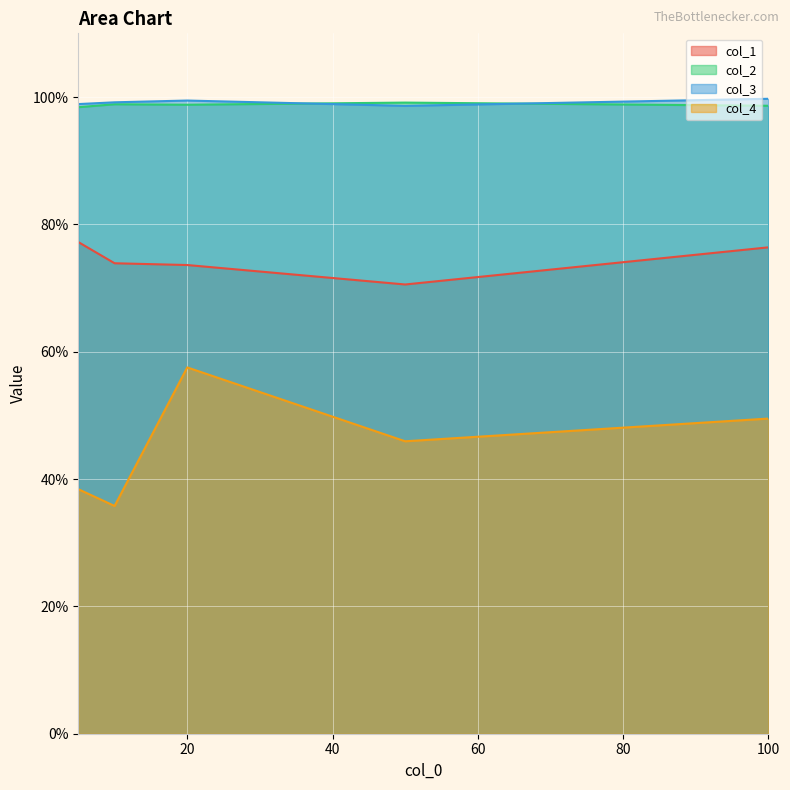

Reading right to left, transcribe all the data shown in this chart.

col_1: 0.8	0.7	0.7	0.7	0.8
col_2: 1.0	1.0	1.0	1.0	1.0
col_3: 1.0	1.0	1.0	1.0	1.0
col_4: 0.5	0.5	0.6	0.4	0.4